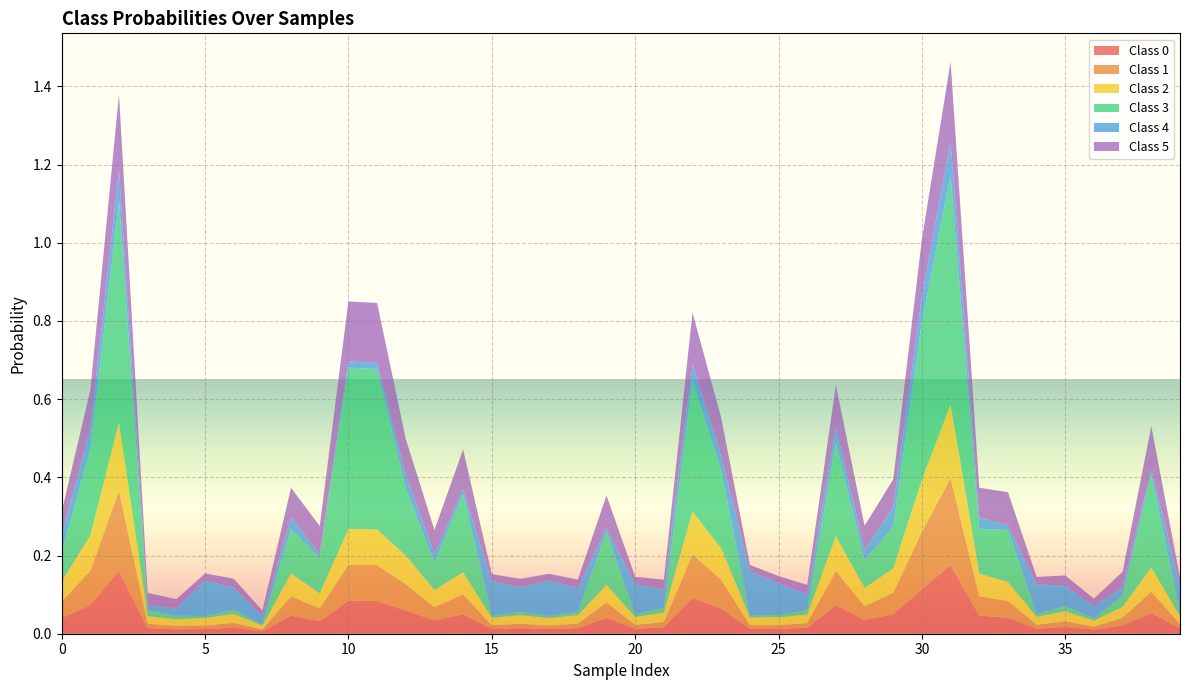

Reading left to right, transcribe all the data shown in this chart.

Class 0: 0=0.0	1=0.1	2=0.2	3=0.0	4=0.0	5=0.0	6=0.0	7=0.0	8=0.0	9=0.0	10=0.1	11=0.1	12=0.1	13=0.0	14=0.0	15=0.0	16=0.0	17=0.0	18=0.0	19=0.0	20=0.0	21=0.0	22=0.1	23=0.1	24=0.0	25=0.0	26=0.0	27=0.1	28=0.0	29=0.0	30=0.1	31=0.2	32=0.0	33=0.0	34=0.0	35=0.0	36=0.0	37=0.0	38=0.1	39=0.0
Class 1: 0=0.0	1=0.1	2=0.2	3=0.0	4=0.0	5=0.0	6=0.0	7=0.0	8=0.0	9=0.0	10=0.1	11=0.1	12=0.1	13=0.0	14=0.1	15=0.0	16=0.0	17=0.0	18=0.0	19=0.0	20=0.0	21=0.0	22=0.1	23=0.1	24=0.0	25=0.0	26=0.0	27=0.1	28=0.0	29=0.1	30=0.1	31=0.2	32=0.0	33=0.0	34=0.0	35=0.0	36=0.0	37=0.0	38=0.1	39=0.0
Class 2: 0=0.1	1=0.1	2=0.2	3=0.0	4=0.0	5=0.0	6=0.0	7=0.0	8=0.1	9=0.0	10=0.1	11=0.1	12=0.1	13=0.0	14=0.1	15=0.0	16=0.0	17=0.0	18=0.0	19=0.0	20=0.0	21=0.0	22=0.1	23=0.1	24=0.0	25=0.0	26=0.0	27=0.1	28=0.0	29=0.1	30=0.1	31=0.2	32=0.1	33=0.0	34=0.0	35=0.0	36=0.0	37=0.0	38=0.1	39=0.0
Class 3: 0=0.1	1=0.2	2=0.6	3=0.0	4=0.0	5=0.0	6=0.0	7=0.0	8=0.1	9=0.1	10=0.4	11=0.4	12=0.2	13=0.1	14=0.2	15=0.0	16=0.0	17=0.0	18=0.0	19=0.1	20=0.0	21=0.0	22=0.3	23=0.2	24=0.0	25=0.0	26=0.0	27=0.2	28=0.1	29=0.1	30=0.4	31=0.6	32=0.1	33=0.1	34=0.0	35=0.0	36=0.0	37=0.0	38=0.2	39=0.0
Class 4: 0=0.0	1=0.0	2=0.1	3=0.0	4=0.0	5=0.1	6=0.1	7=0.0	8=0.0	9=0.0	10=0.0	11=0.0	12=0.0	13=0.0	14=0.0	15=0.1	16=0.1	17=0.1	18=0.1	19=0.0	20=0.1	21=0.0	22=0.0	23=0.0	24=0.1	25=0.1	26=0.0	27=0.0	28=0.0	29=0.1	30=0.1	31=0.1	32=0.0	33=0.0	34=0.1	35=0.1	36=0.0	37=0.0	38=0.0	39=0.1
Class 5: 0=0.1	1=0.1	2=0.2	3=0.0	4=0.0	5=0.0	6=0.0	7=0.0	8=0.1	9=0.1	10=0.2	11=0.2	12=0.1	13=0.1	14=0.1	15=0.0	16=0.0	17=0.0	18=0.0	19=0.1	20=0.0	21=0.0	22=0.1	23=0.1	24=0.0	25=0.0	26=0.0	27=0.1	28=0.1	29=0.1	30=0.1	31=0.2	32=0.1	33=0.1	34=0.0	35=0.0	36=0.0	37=0.0	38=0.1	39=0.0